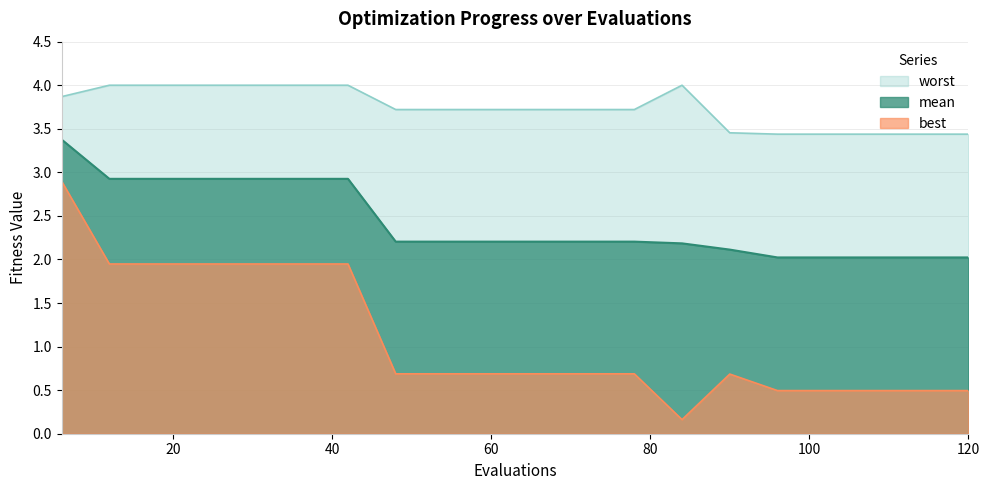

True or false: worst and mean intersect in this chart.

False